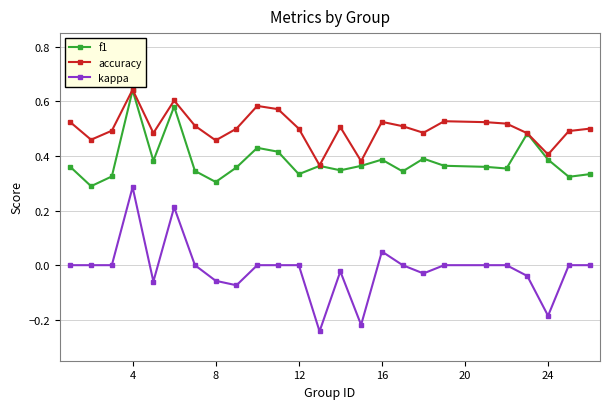

True or false: kappa and accuracy cross at least once.

False